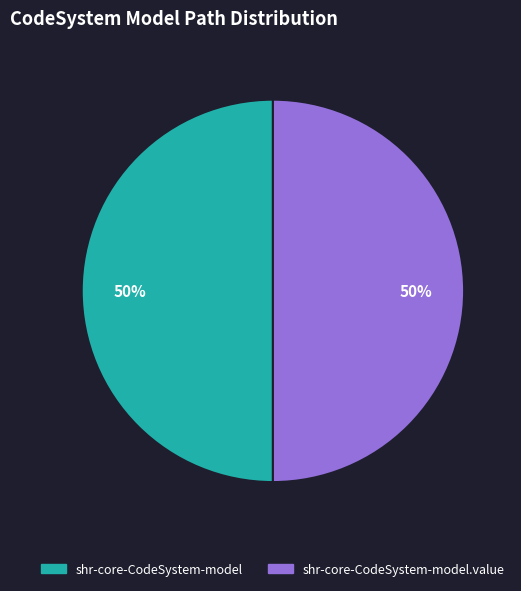

To the nearest percent, what is the average slice percentage?

50%